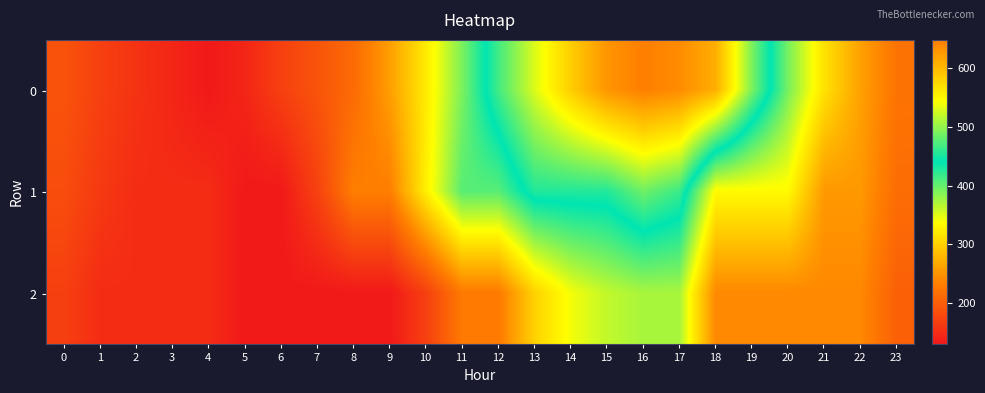

Count the number of categories in the chart.

24